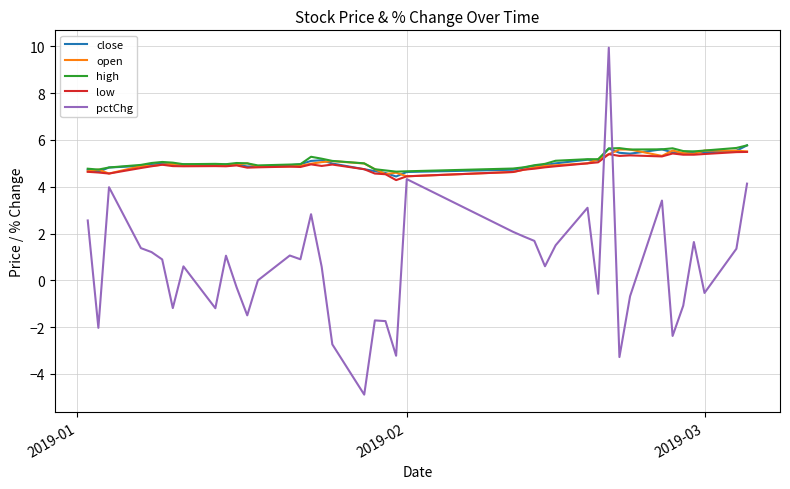

True or false: low and pctChg cross at least once.

True